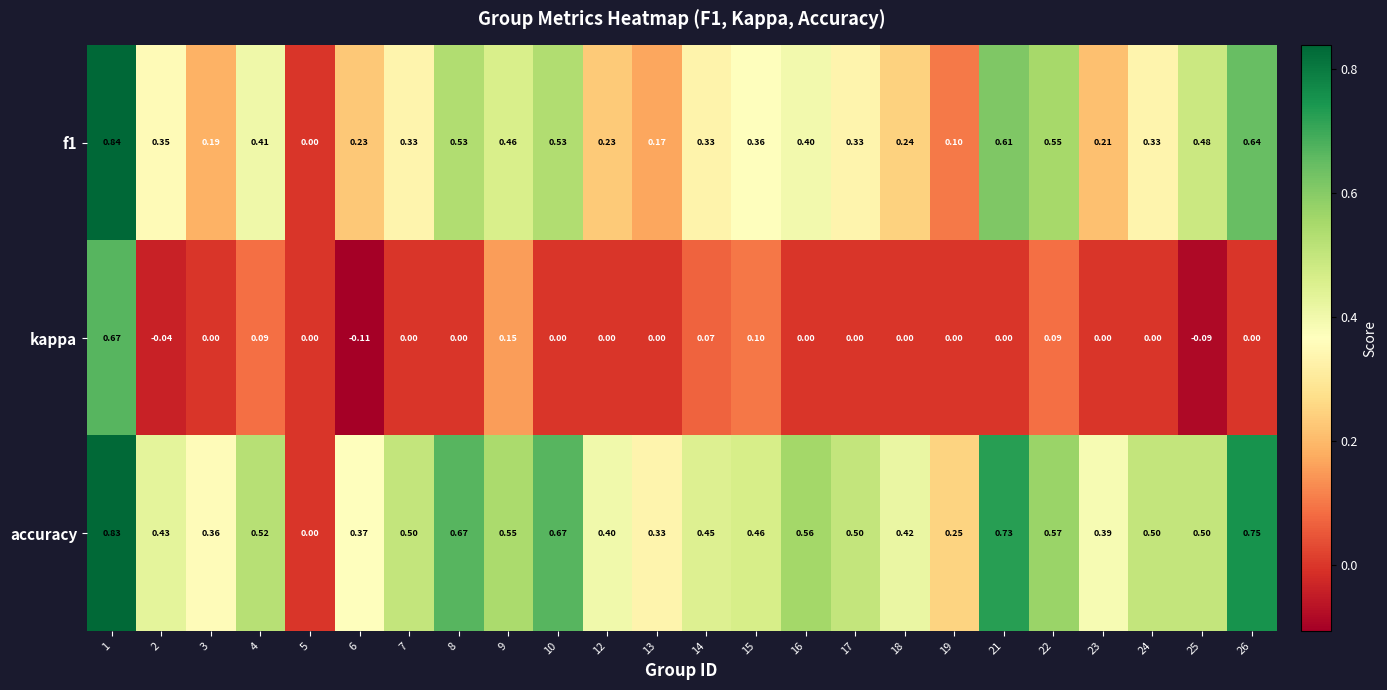

Is the value of kappa at 24 greater than the value of f1 at 14?

No